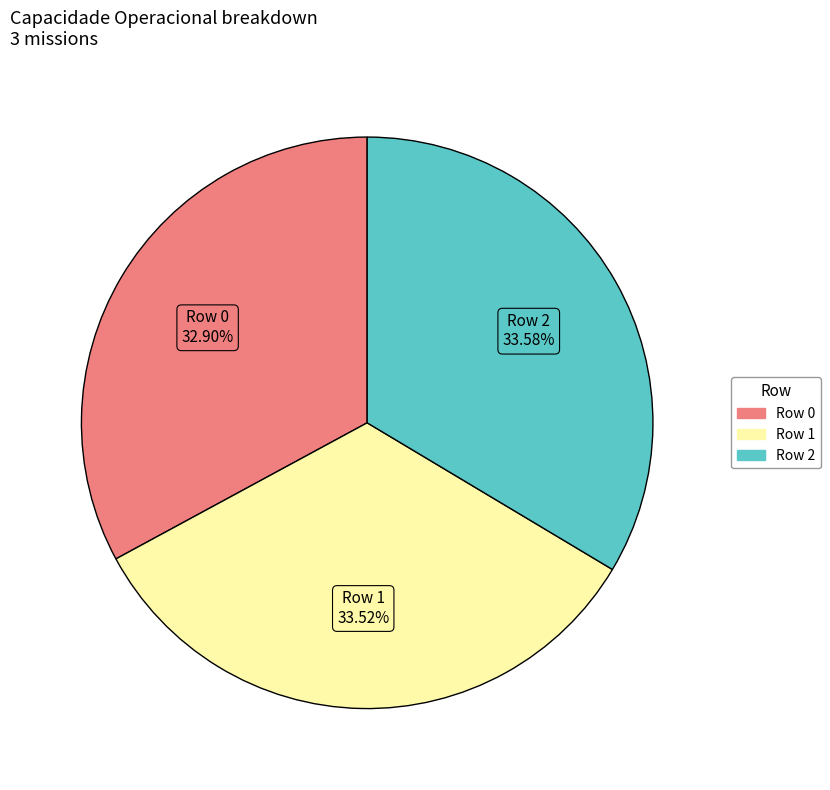

What is the smallest slice in the pie chart?

Row 0